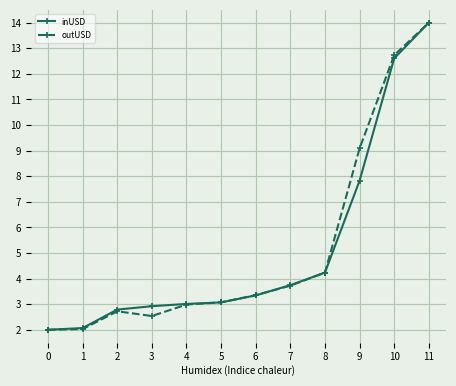

How many categories are shown in the chart?

12